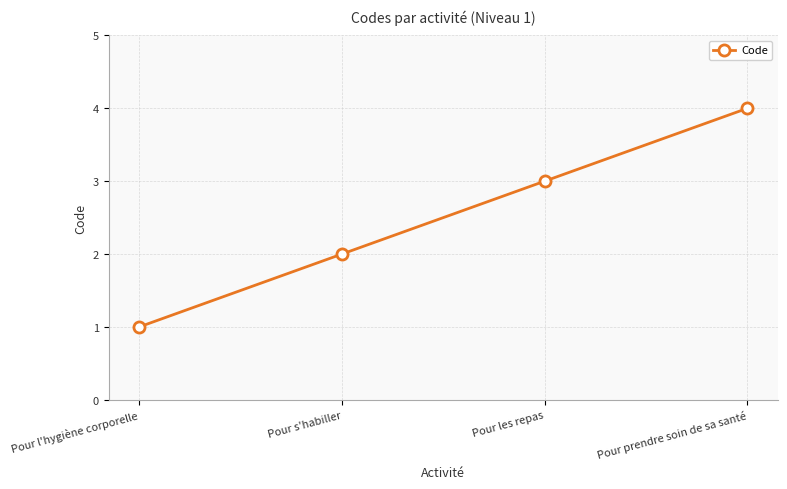

Reading right to left, what are all the values shown in this chart?

Pour prendre soin de sa santé=4	Pour les repas=3	Pour s'habiller=2	Pour l'hygiène corporelle=1